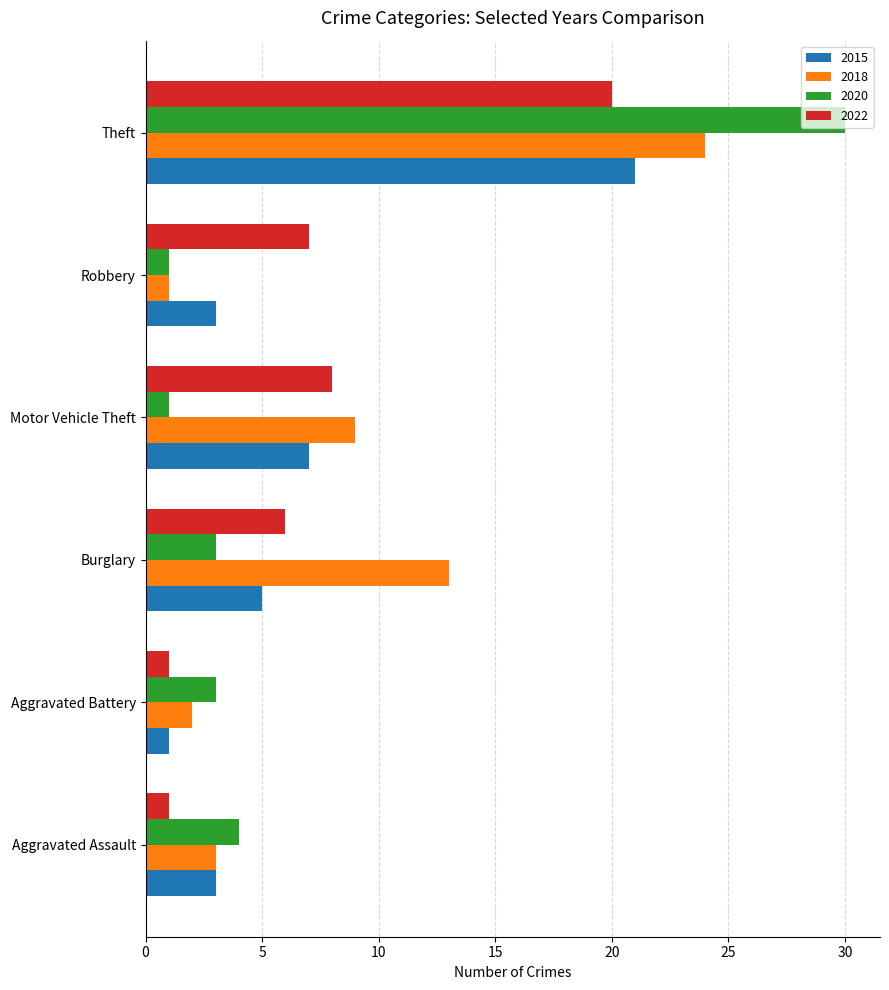

What is the average value of the 2018 series?

9